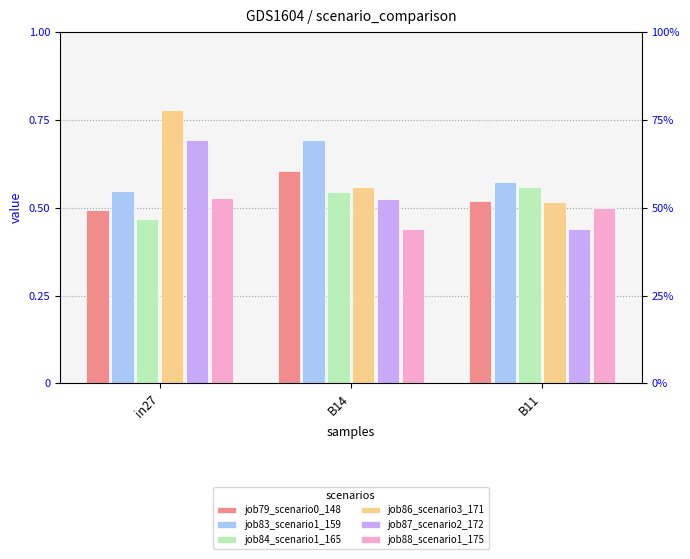

How many job88_scenario1_175 values are between 0 and 1?

3